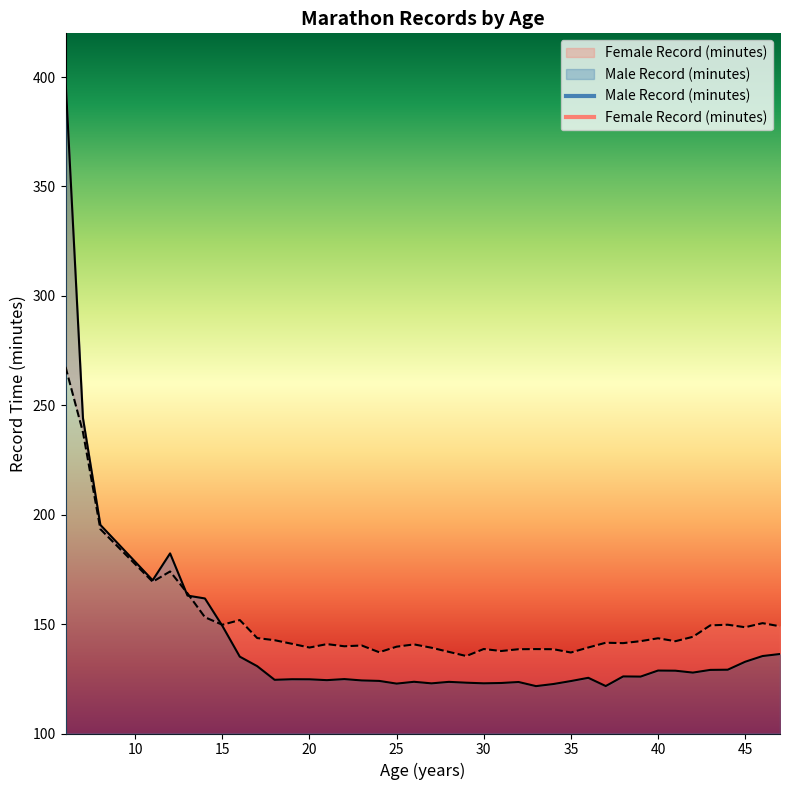

List the series in order of their overall mean, lowest first.

Male Record (minutes), Female Record (minutes)